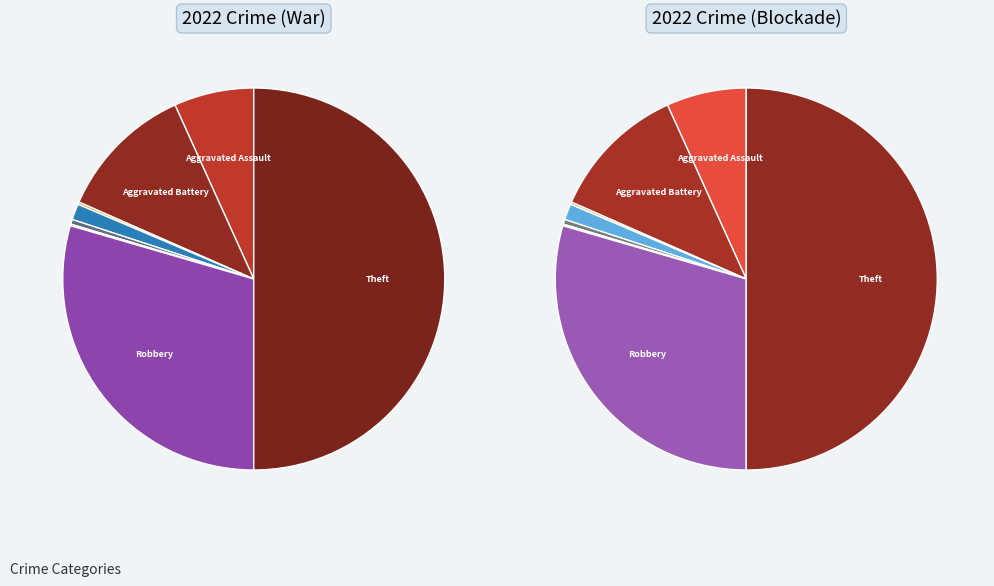

What is the smallest slice in the pie chart?

Criminal Sexual Assault